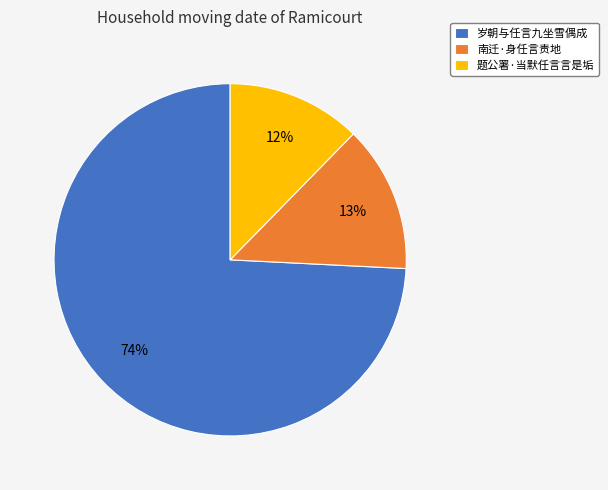

Rank the categories by value from lowest to highest.

题公署·当默任言言是垢, 南迁·身任言责地, 岁朝与任言九坐雪偶成